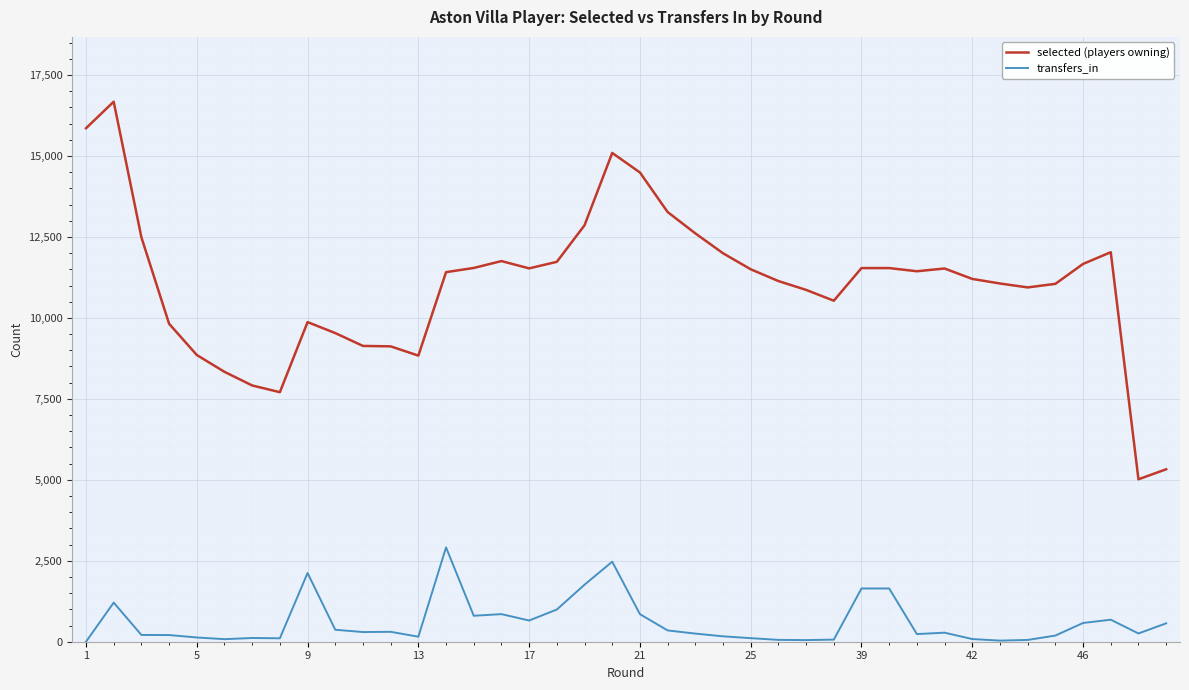

Which series has the largest range (max minus min)?

selected (players owning)